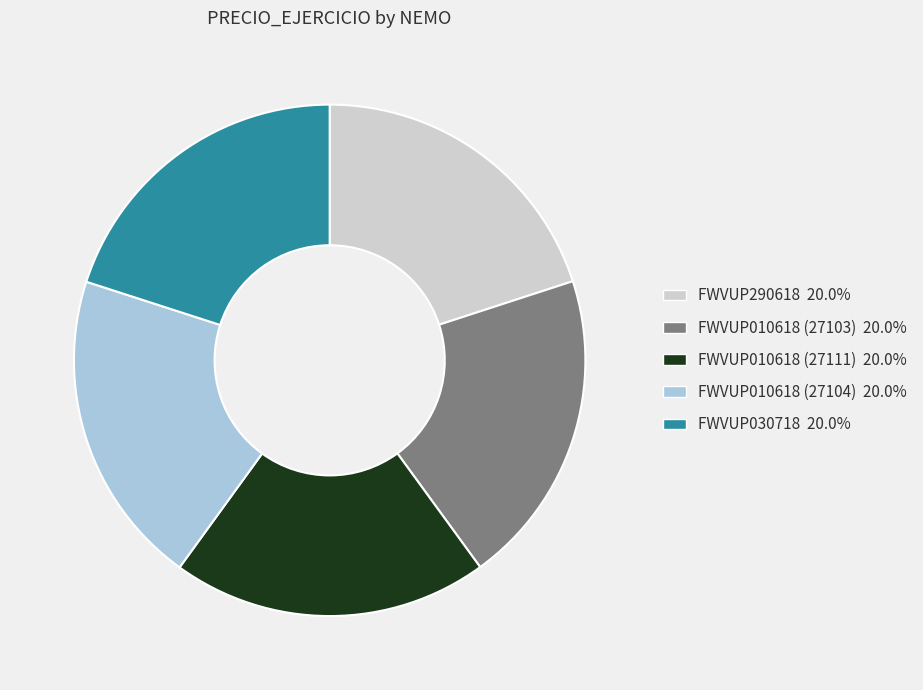

Approximately how many times larger is the value at FWVUP290618 compared to FWVUP030718?

1.0